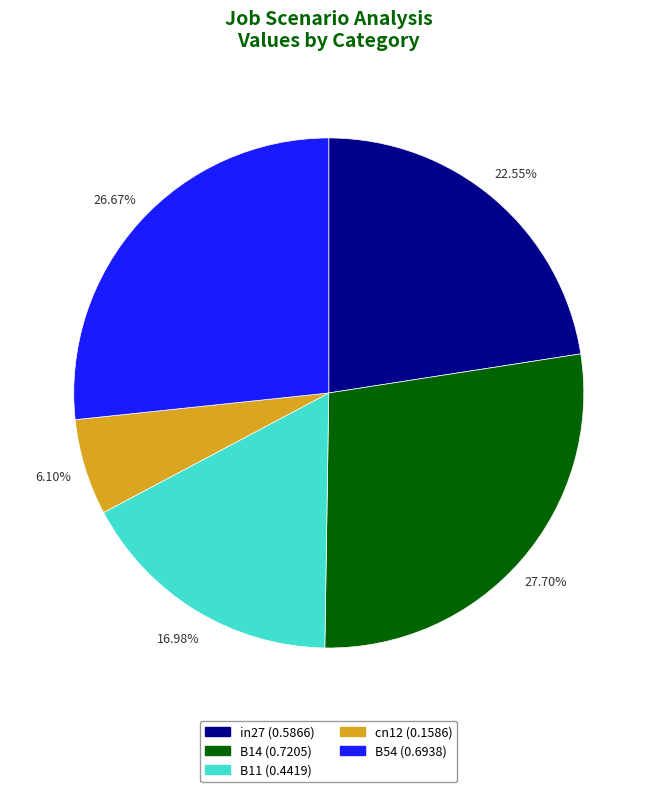

To the nearest percent, what portion does in27 represent?

23%